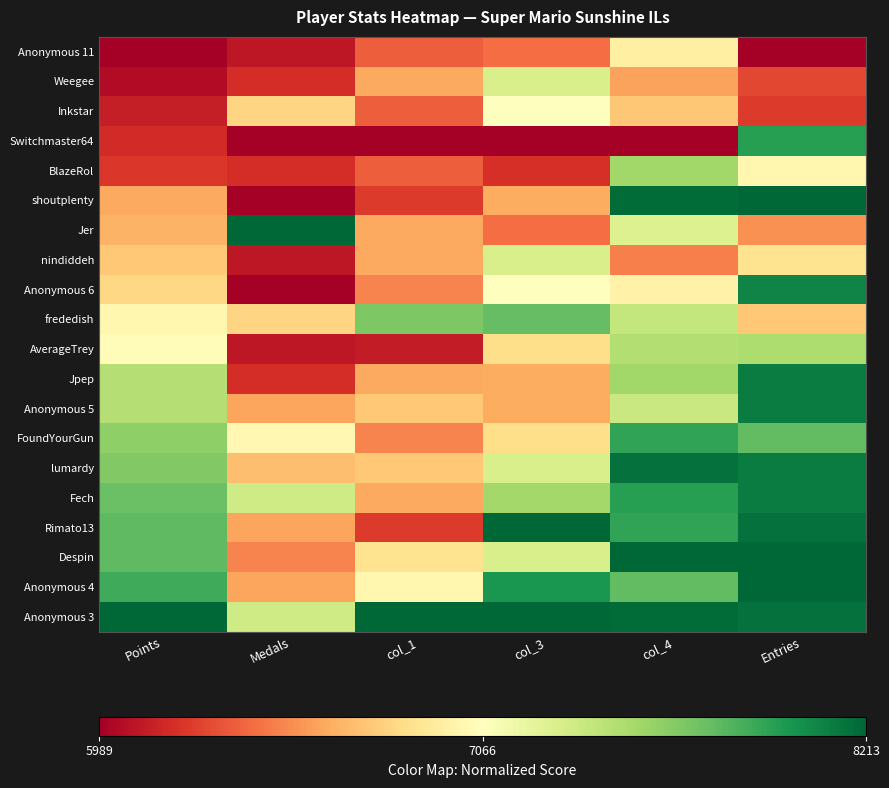

Which has a higher value, Points or Medals?

Points